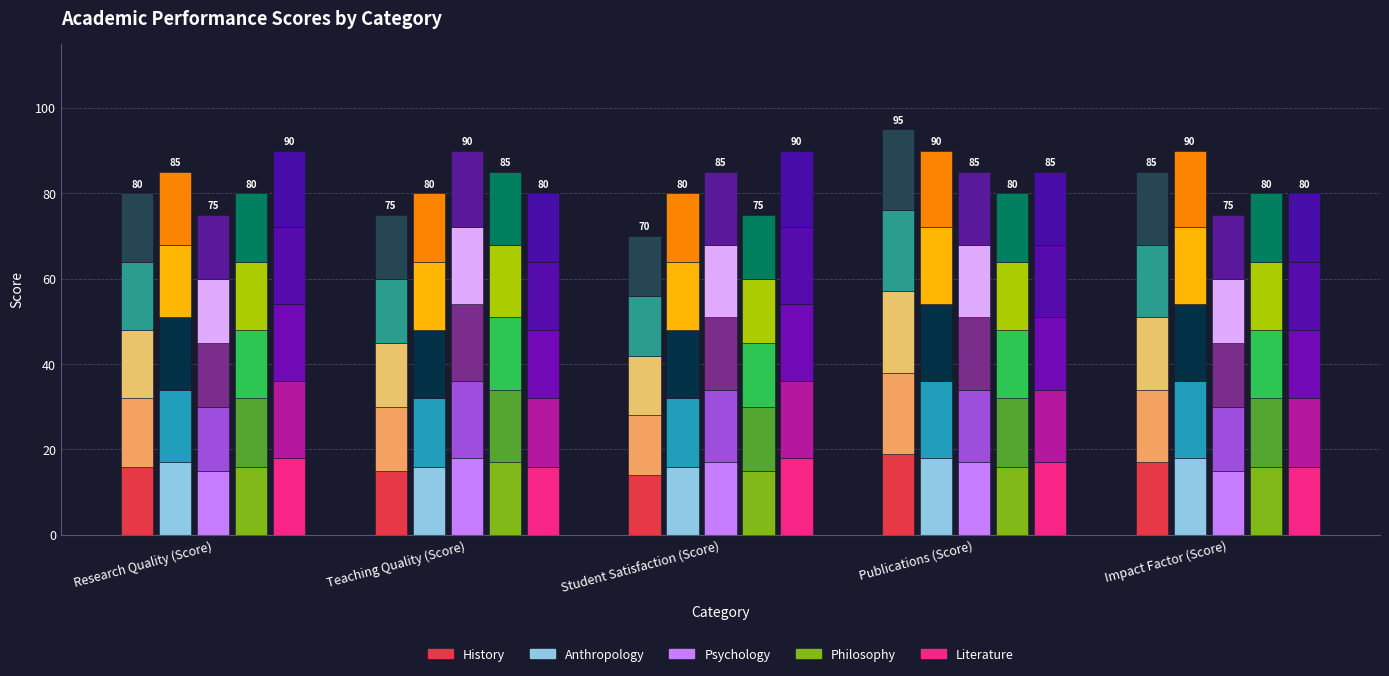

At which label does Psychology first exceed 17?

Teaching Quality (Score)